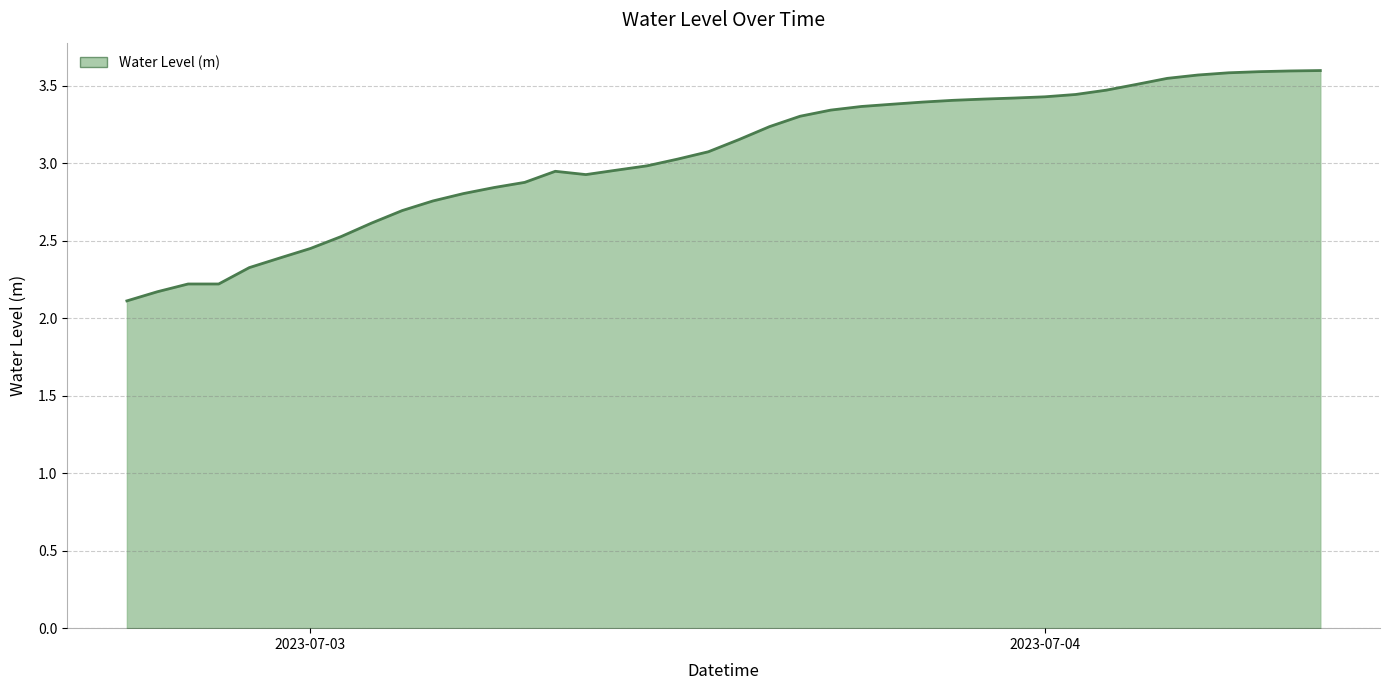

What is the greatest value displayed?

3.6